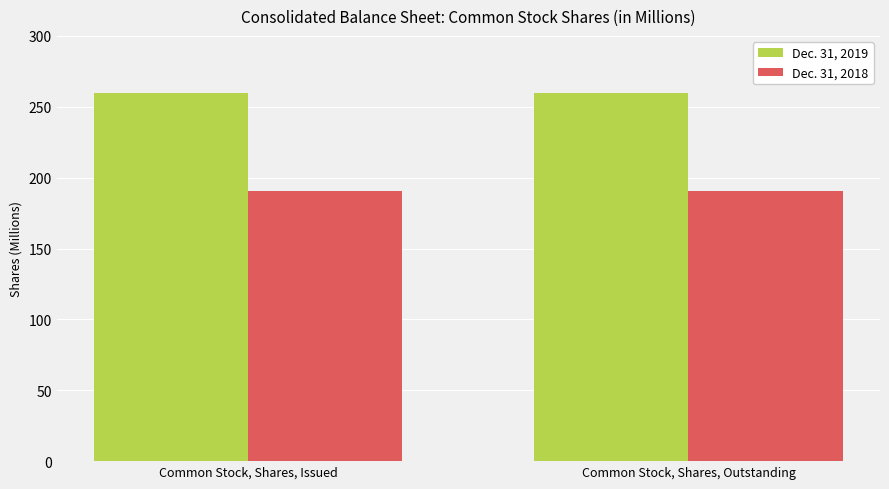

What is the difference between the highest and lowest values at Common Stock, Shares, Outstanding?

69.3